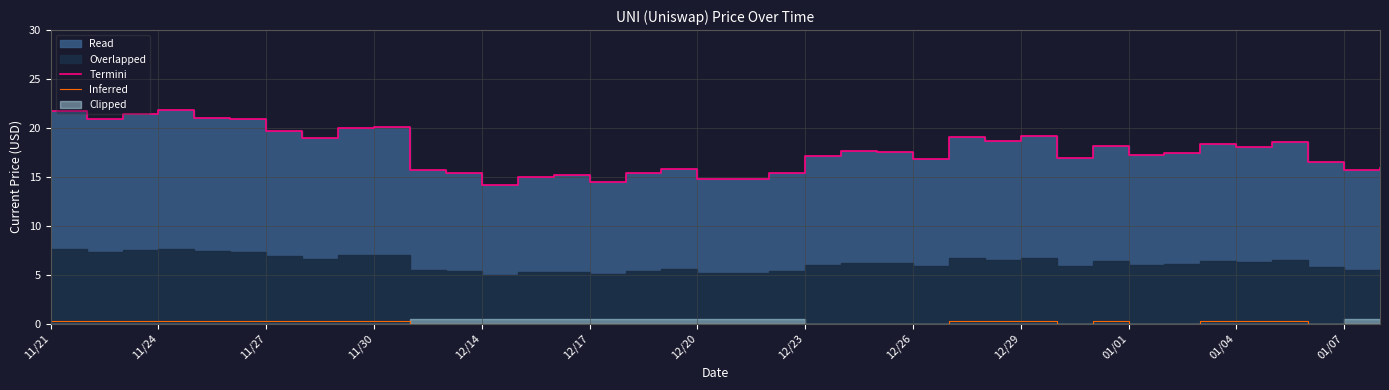

True or false: Inferred has a value of 0.0 at 12/26.

True